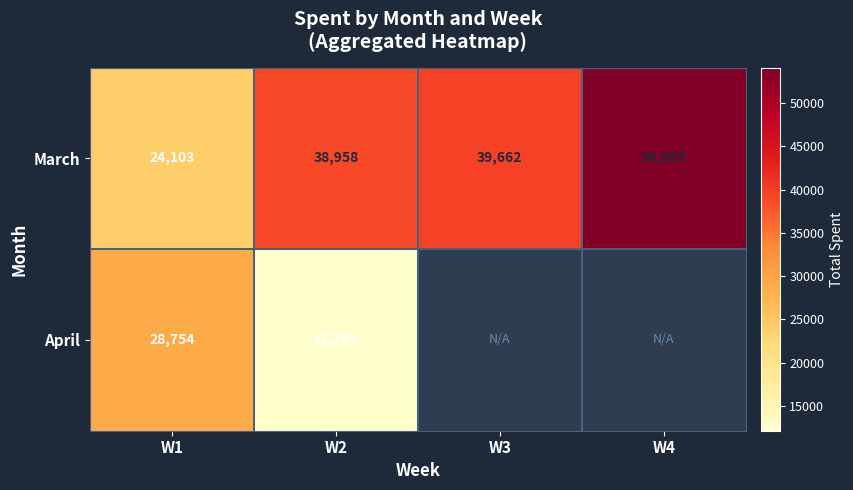

What is the difference between the maximum and minimum values in the March series?

29992